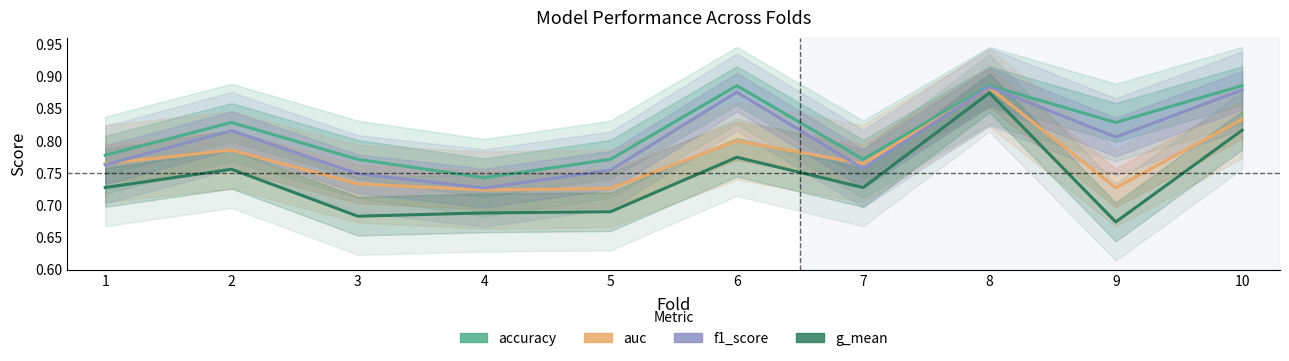

Reading left to right, extract all data points from this chart.

accuracy: 0.8	0.8	0.8	0.7	0.8	0.9	0.8	0.9	0.8	0.9
auc: 0.8	0.8	0.7	0.7	0.7	0.8	0.8	0.9	0.7	0.8
f1_score: 0.8	0.8	0.7	0.7	0.8	0.9	0.8	0.9	0.8	0.9
g_mean: 0.7	0.8	0.7	0.7	0.7	0.8	0.7	0.9	0.7	0.8